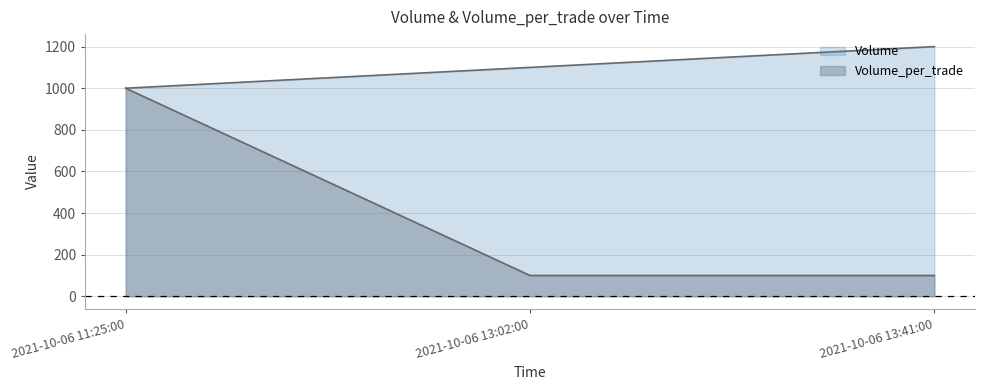

Reading right to left, extract all data points from this chart.

Volume: 2021-10-06 13:41:00=1200	2021-10-06 13:02:00=1100	2021-10-06 11:25:00=1000
Volume_per_trade: 2021-10-06 13:41:00=100	2021-10-06 13:02:00=100	2021-10-06 11:25:00=1000